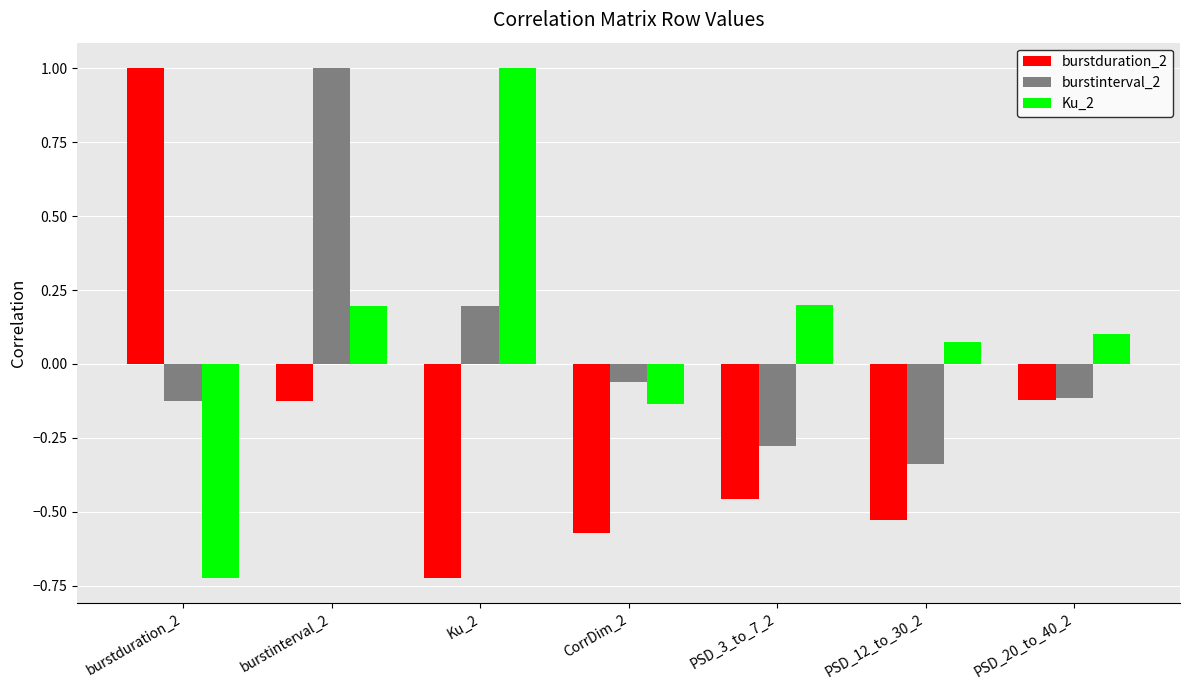

How many groups of bars are there?

7